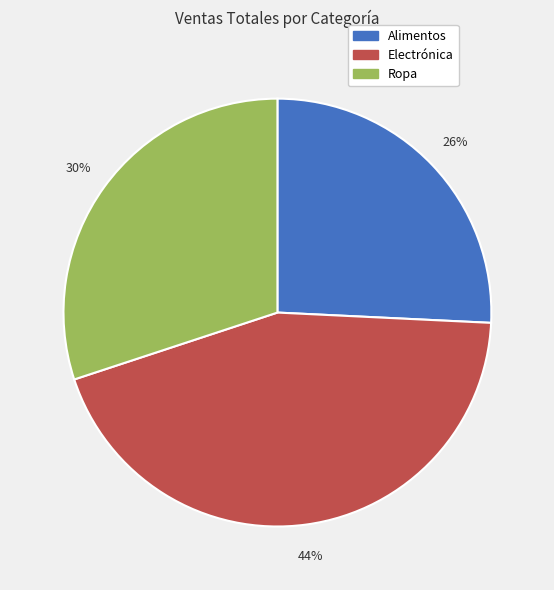

The Ropa slice represents 30% of the pie. True or false?

True